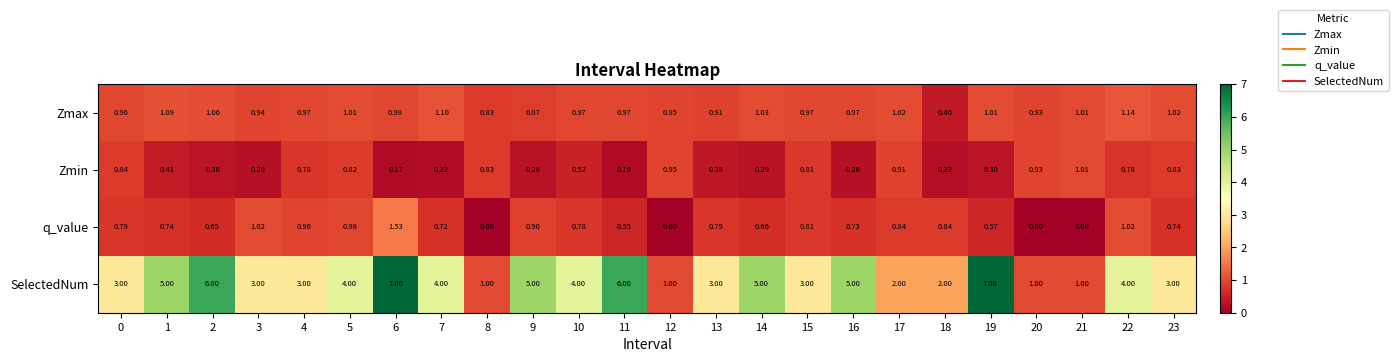

Is the value of q_value at 16 greater than the value of SelectedNum at 17?

No